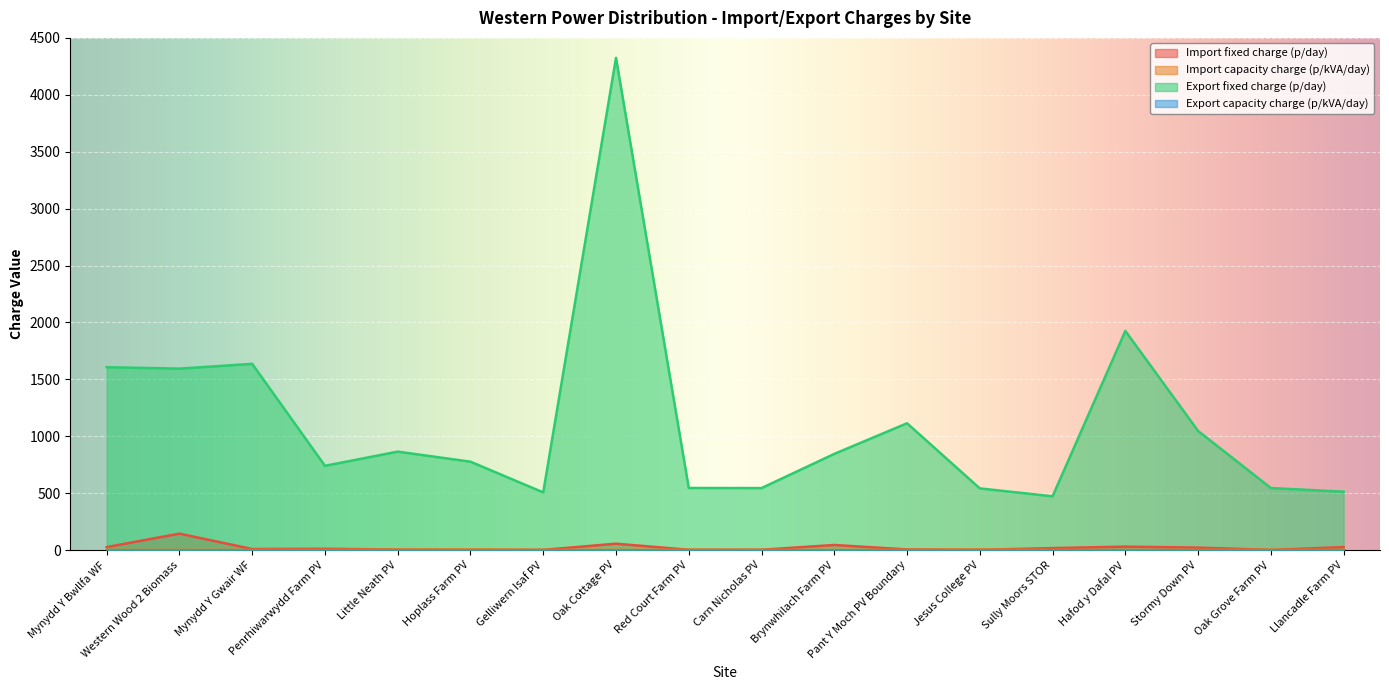

Between Brynwhilach Farm PV and Oak Grove Farm PV, which is larger?

Brynwhilach Farm PV